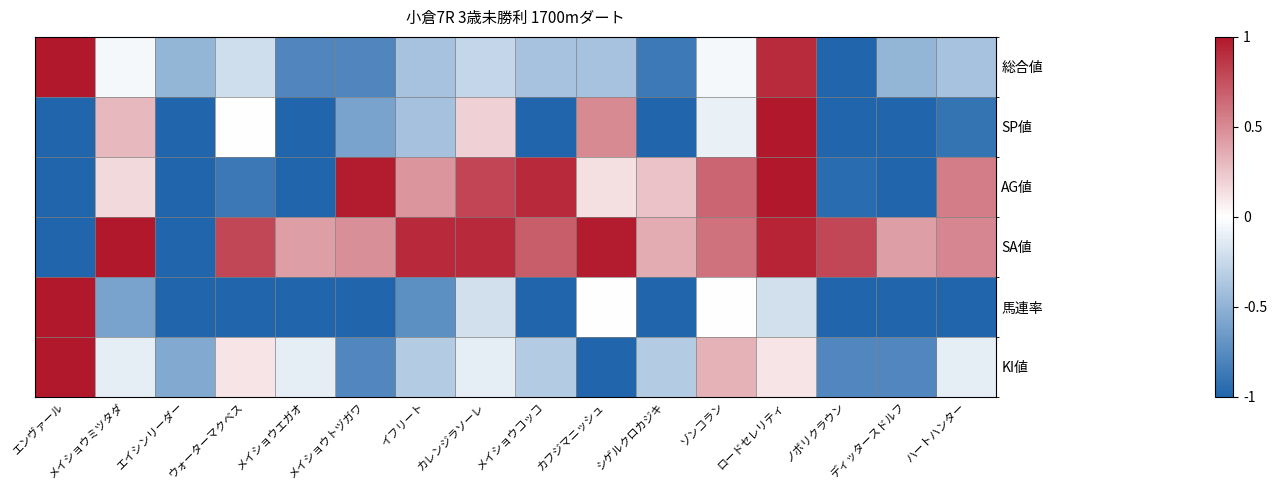

What is the difference between the highest and lowest values at ロードセレリティ?

1.2